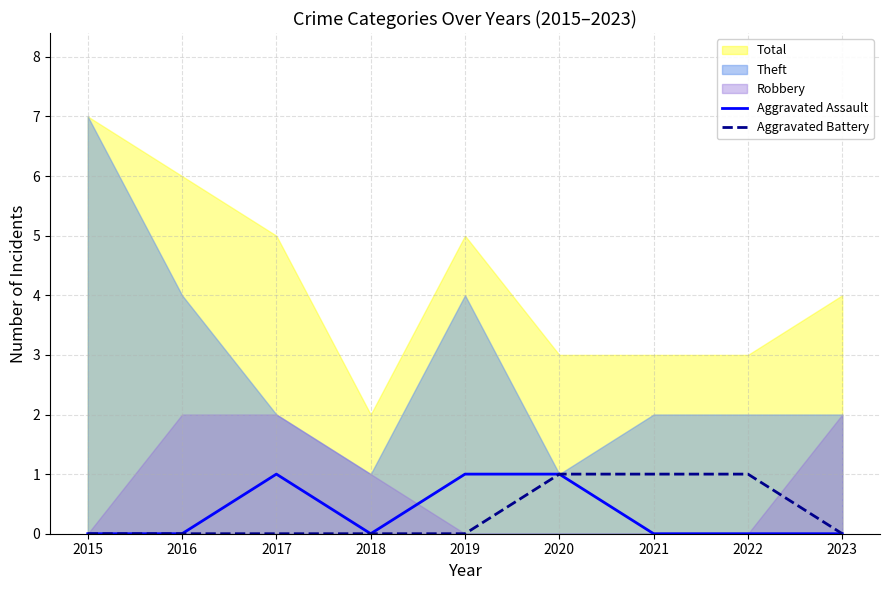

The value of Aggravated Assault at 2021 is 0. True or false?

True